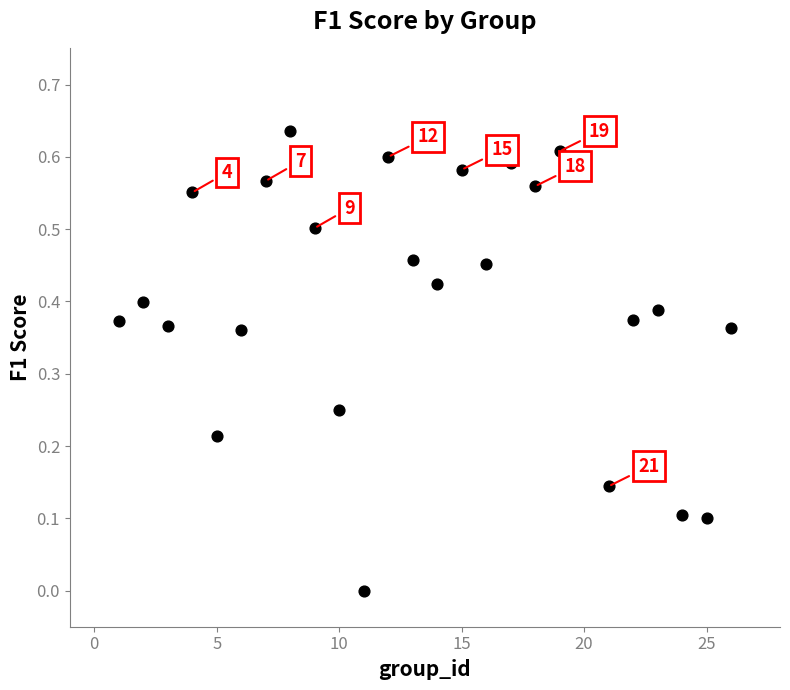

What is the range of X values (max minus min)?

25.0